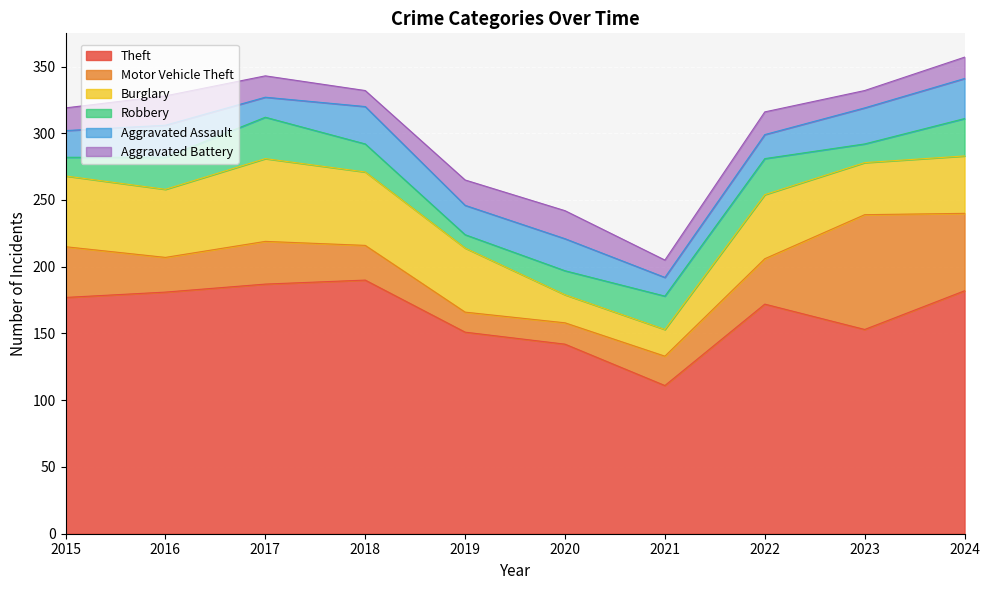

The Robbery series shows 6 at 2016. True or false?

False